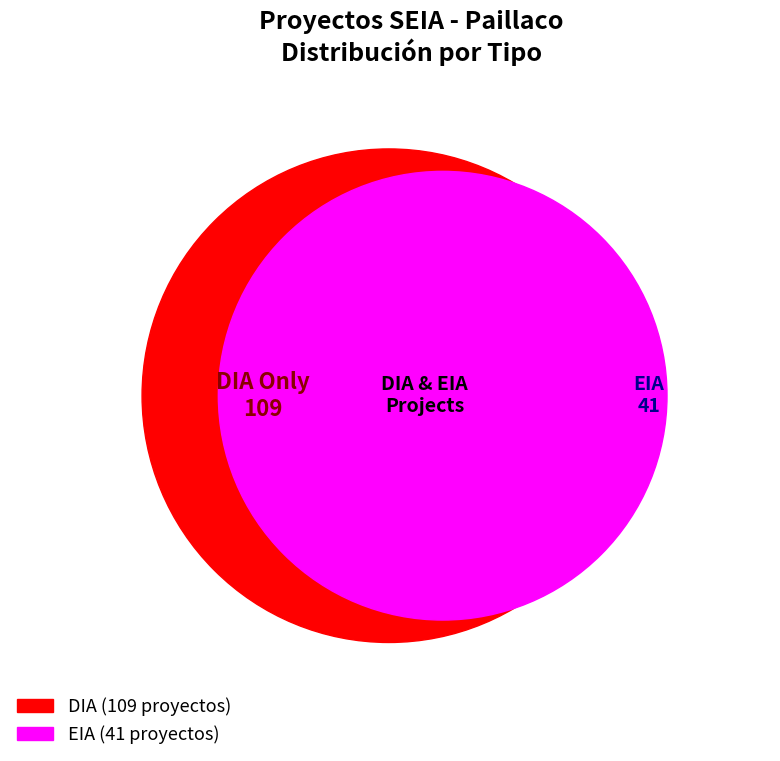

Rank the categories by value from lowest to highest.

EIA, DIA